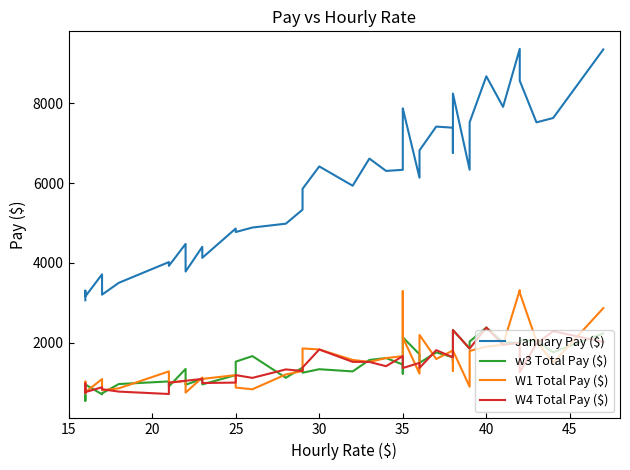

Does the chart display data point markers on the line(s)?

No